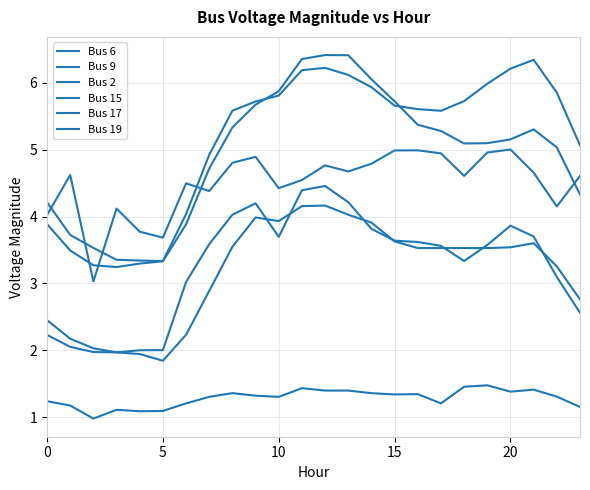

What is the sum of all Bus 15 values?

124.1